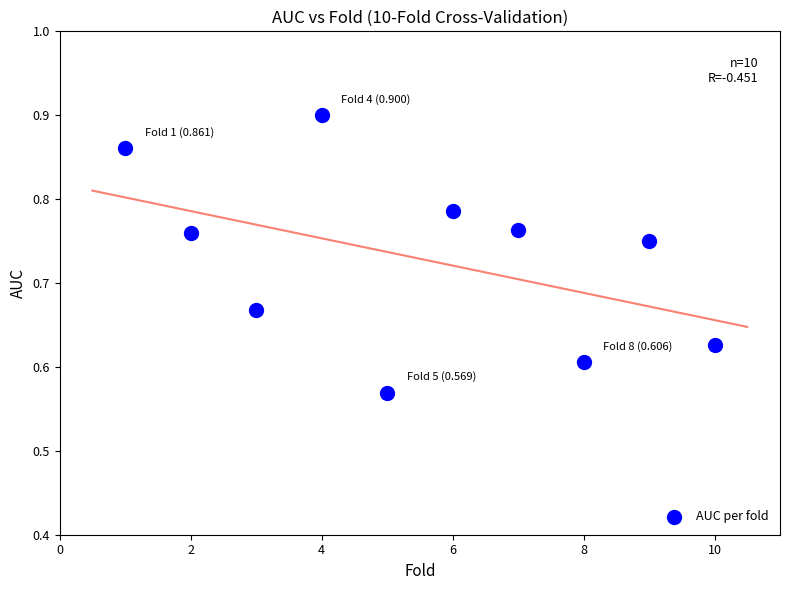

What is the average X value?

5.5